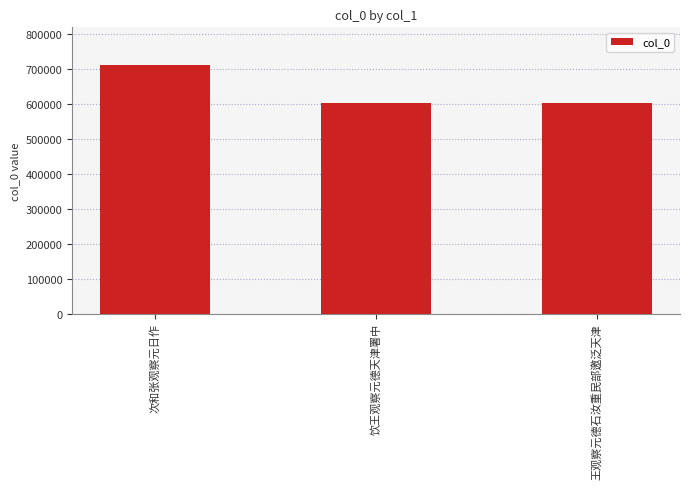

What is the difference between the maximum and minimum values?

110333